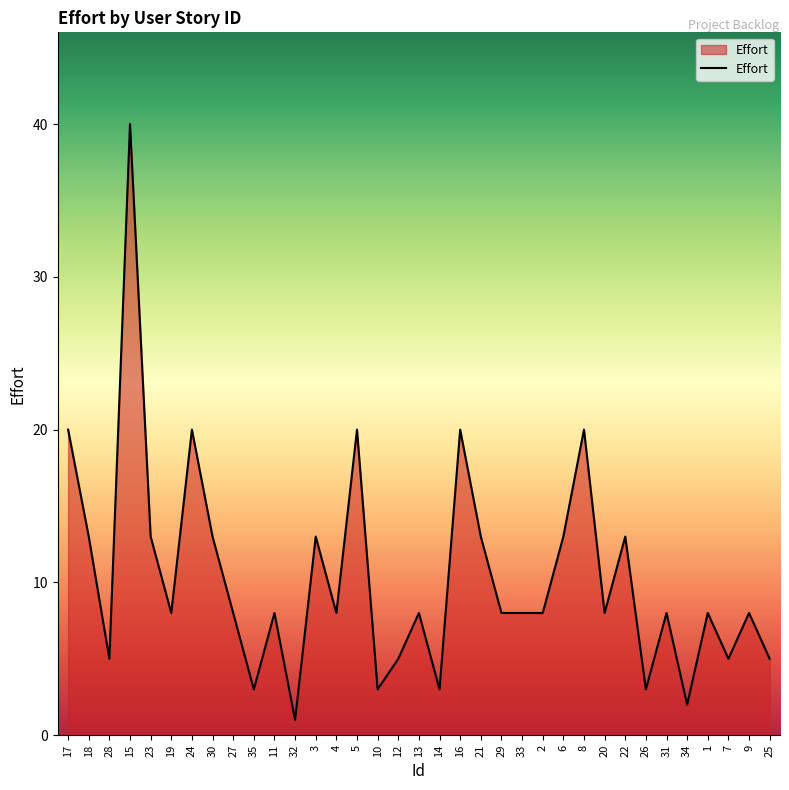

What is the approximate value at 27, to the nearest 10?

10